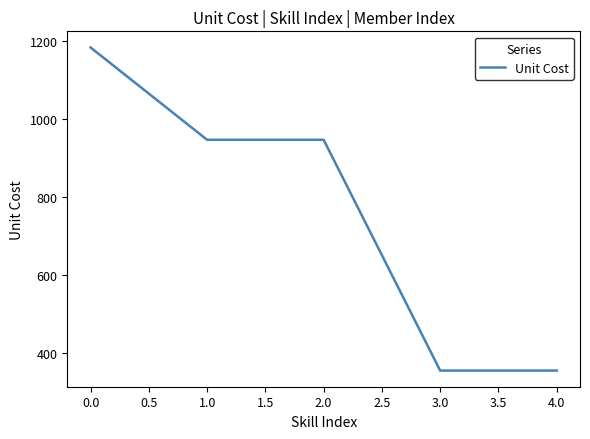

Between 4.0 and 2.0, which is larger?

2.0